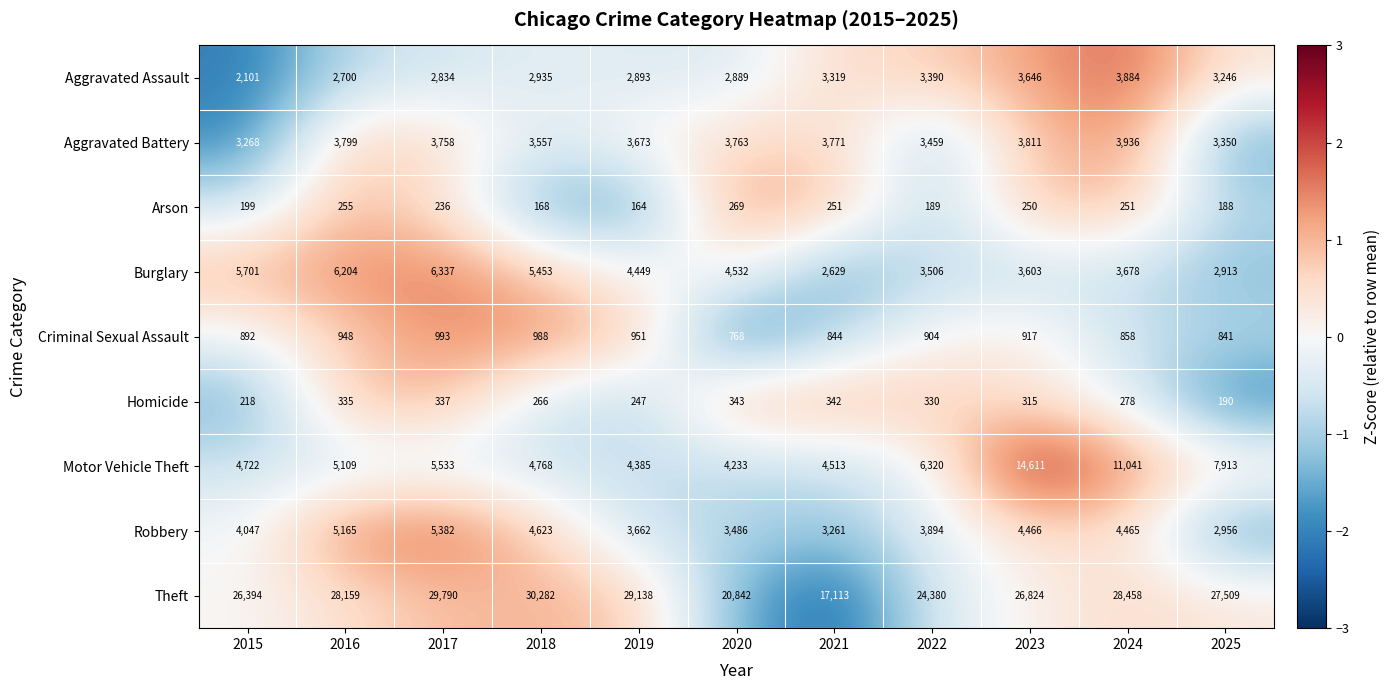

Rank the series by their maximum value, from lowest to highest.

Arson, Homicide, Criminal Sexual Assault, Aggravated Assault, Aggravated Battery, Robbery, Burglary, Motor Vehicle Theft, Theft